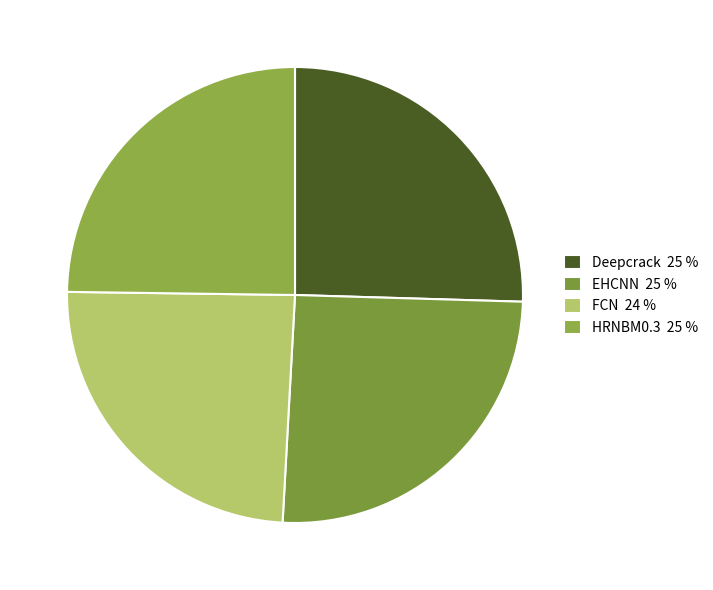

Is HRNBM0.3 the majority of the pie?

No